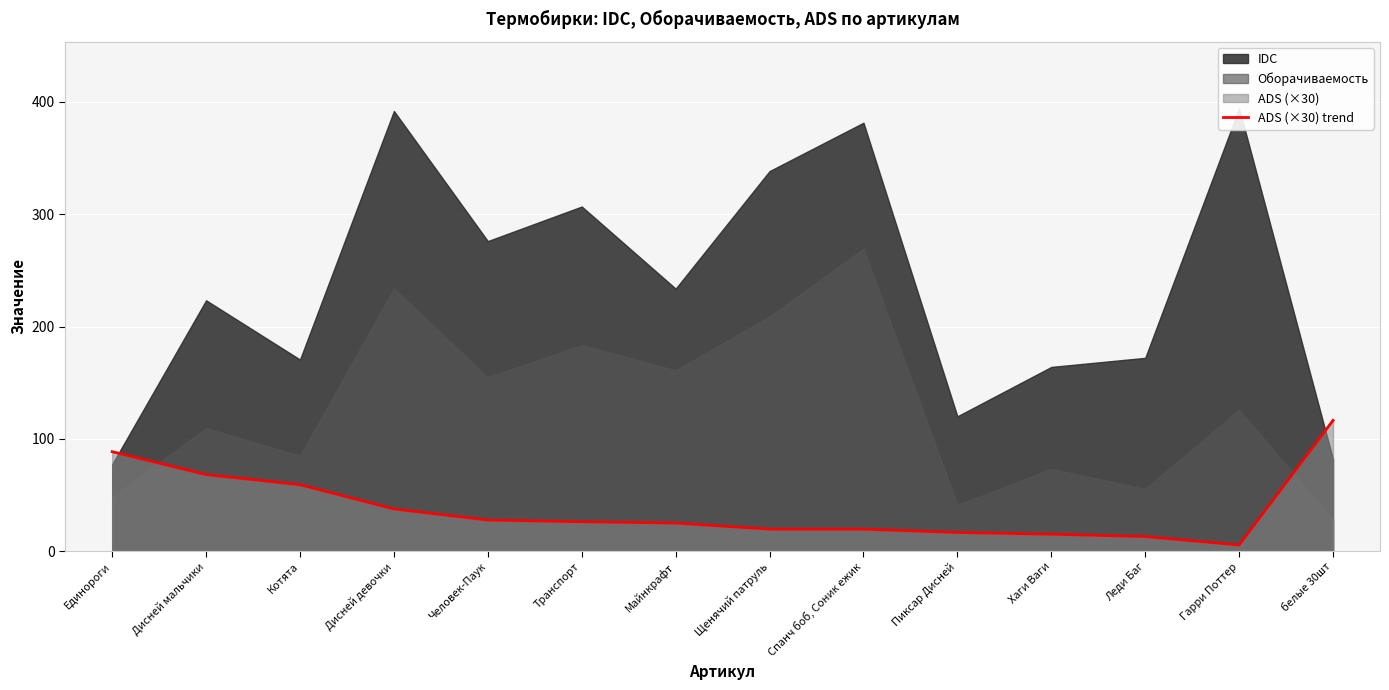

What position from the left is Дисней девочки?

4